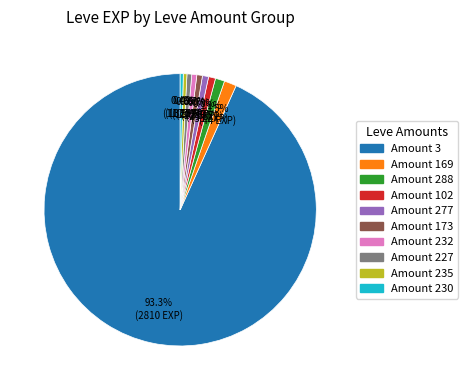

Which category has the biggest portion of the pie?

Amount 3